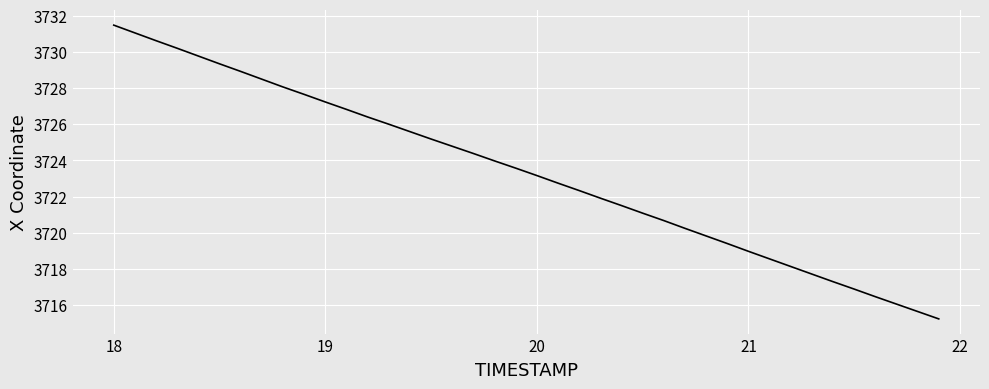

What is the smallest value displayed?

3715.2